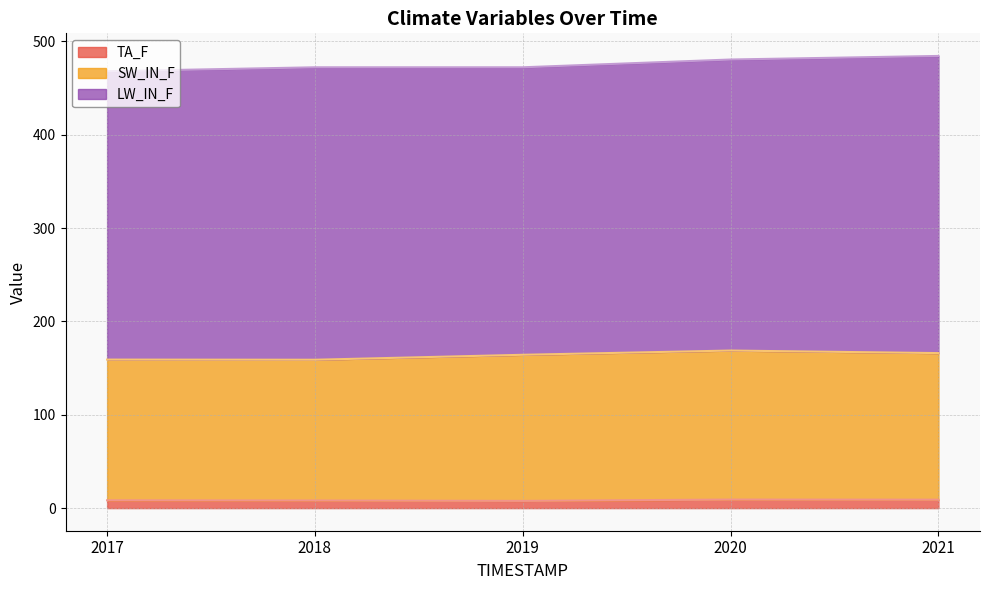

Is the value of TA_F at 2020 greater than the value of SW_IN_F at 2021?

No